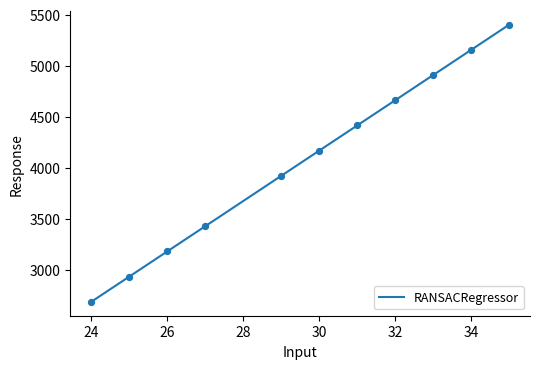

What is the difference between the maximum and minimum values?

2714.6